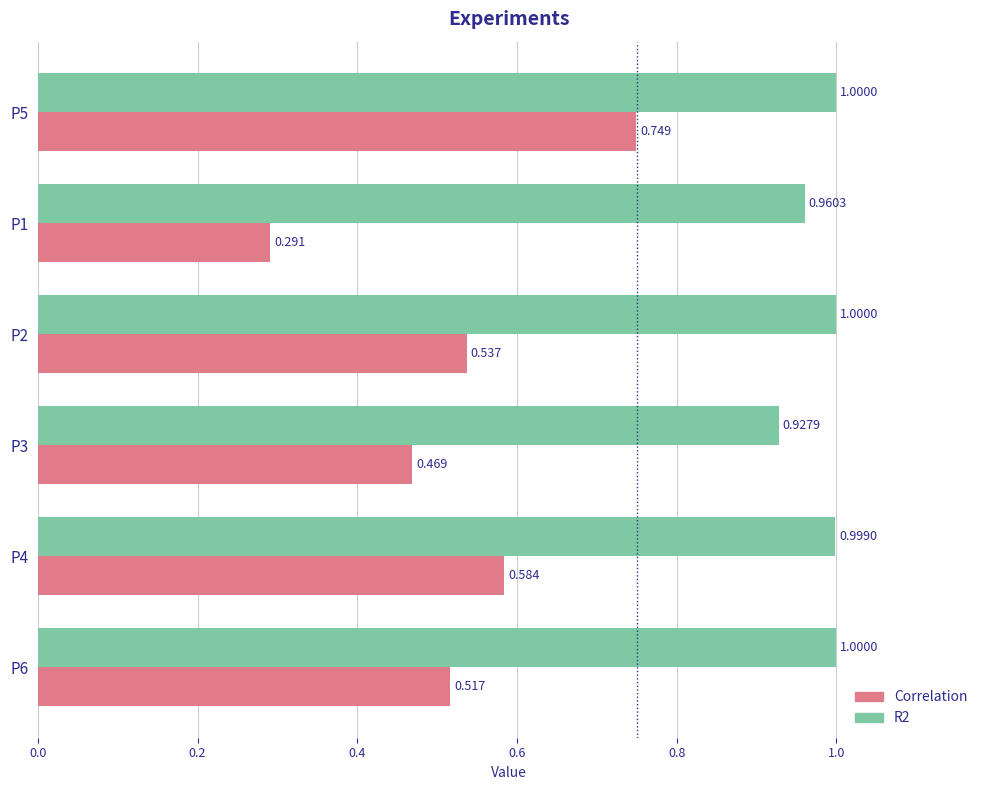

Which series has the largest range (max minus min)?

Correlation